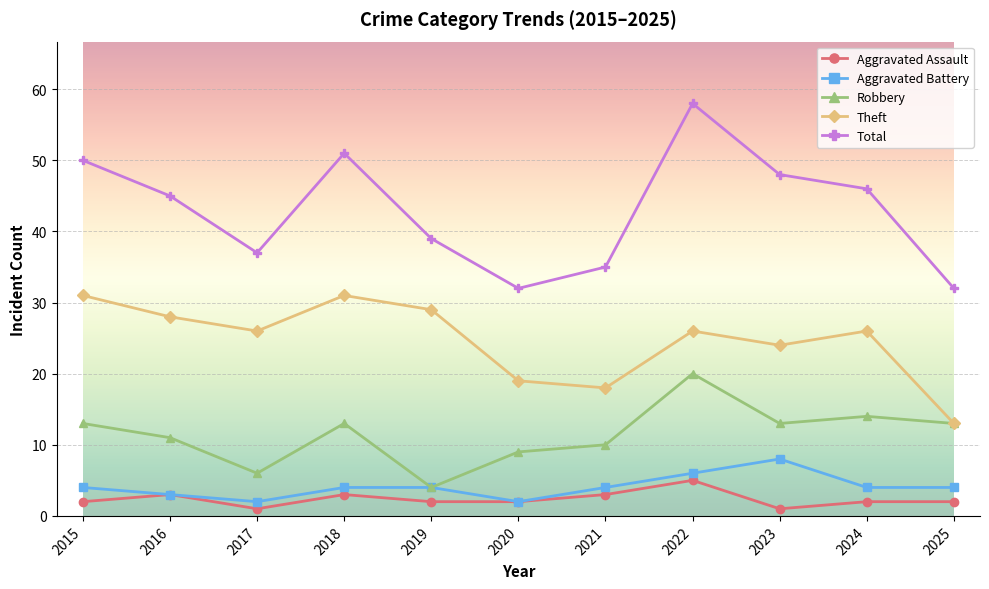

Reading right to left, what are all the values shown in this chart?

Aggravated Assault: 2025=2	2024=2	2023=1	2022=5	2021=3	2020=2	2019=2	2018=3	2017=1	2016=3	2015=2
Aggravated Battery: 2025=4	2024=4	2023=8	2022=6	2021=4	2020=2	2019=4	2018=4	2017=2	2016=3	2015=4
Robbery: 2025=13	2024=14	2023=13	2022=20	2021=10	2020=9	2019=4	2018=13	2017=6	2016=11	2015=13
Theft: 2025=13	2024=26	2023=24	2022=26	2021=18	2020=19	2019=29	2018=31	2017=26	2016=28	2015=31
Total: 2025=32	2024=46	2023=48	2022=58	2021=35	2020=32	2019=39	2018=51	2017=37	2016=45	2015=50